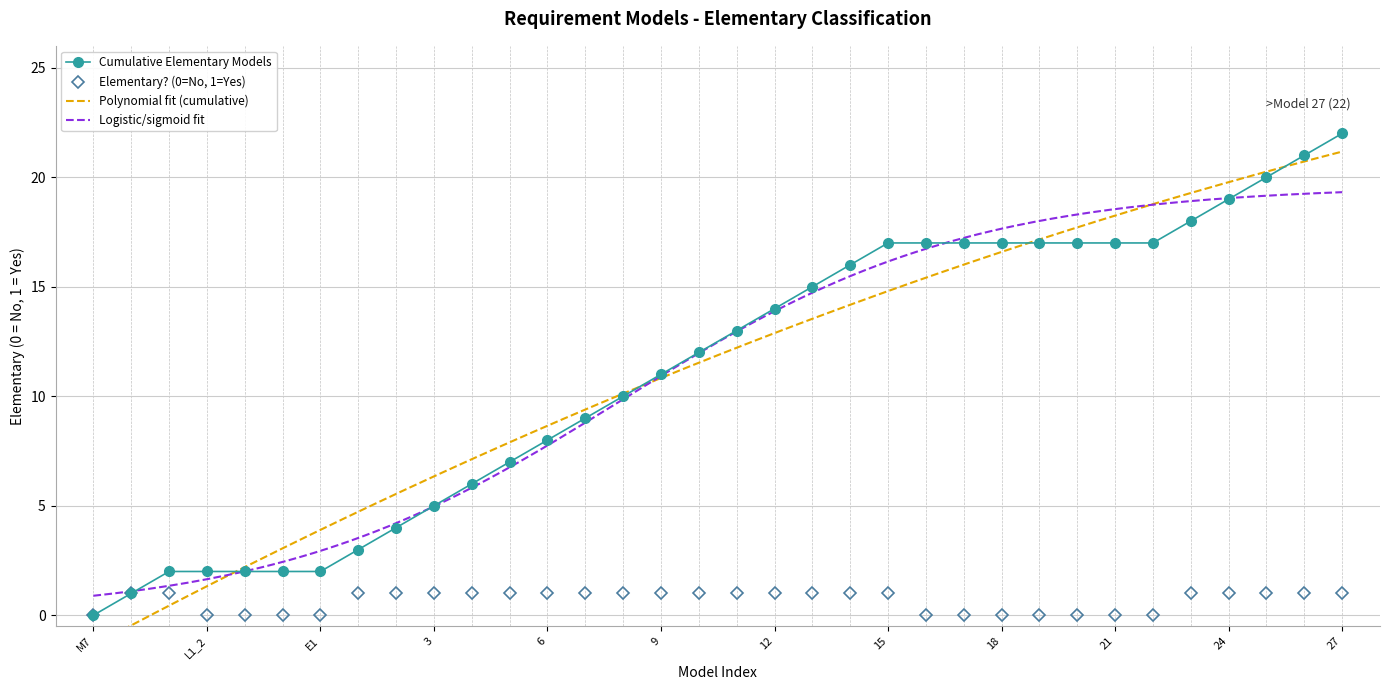

The Elementary? (0=No, 1=Yes) series shows 1 at 24. True or false?

True